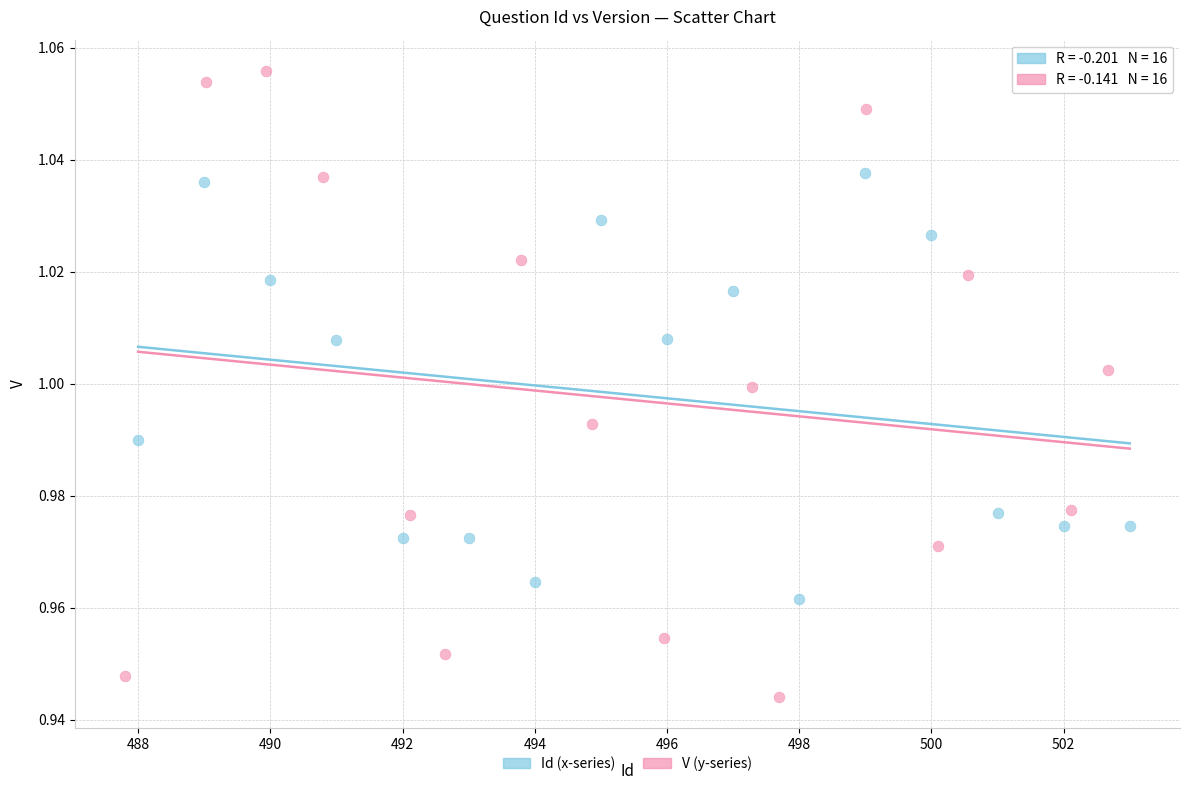

What are all the series names shown in the legend?

Id (x-series), V (y-series)